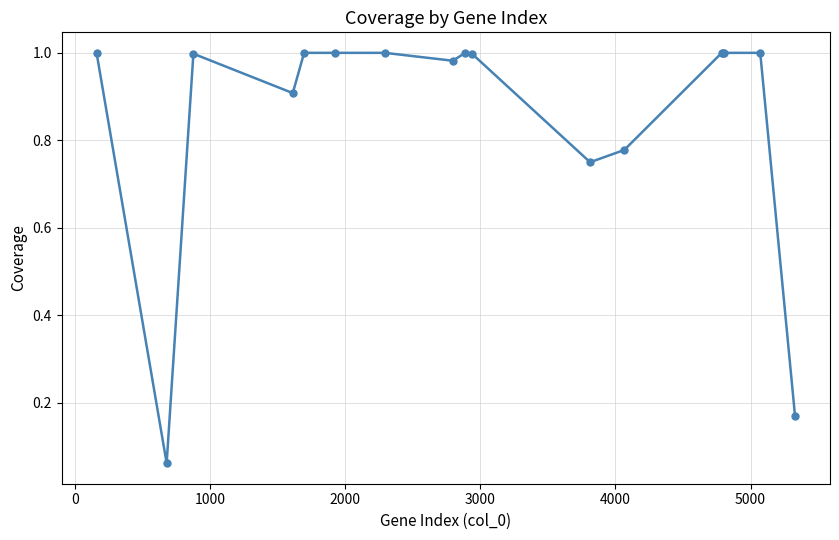

Count the number of data series in this chart.

1